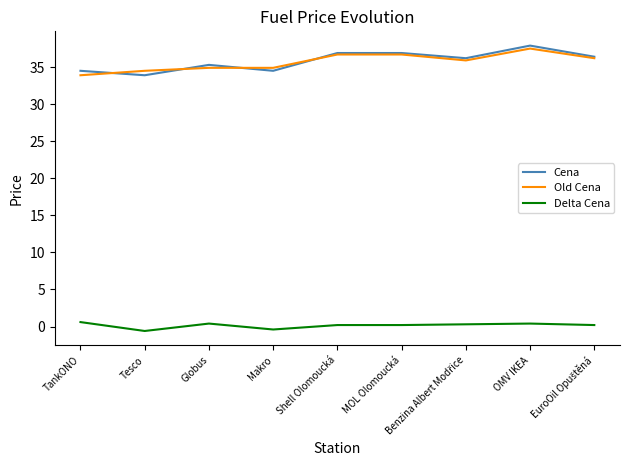

The value of Cena at Shell Olomoucká is 36.9. True or false?

True